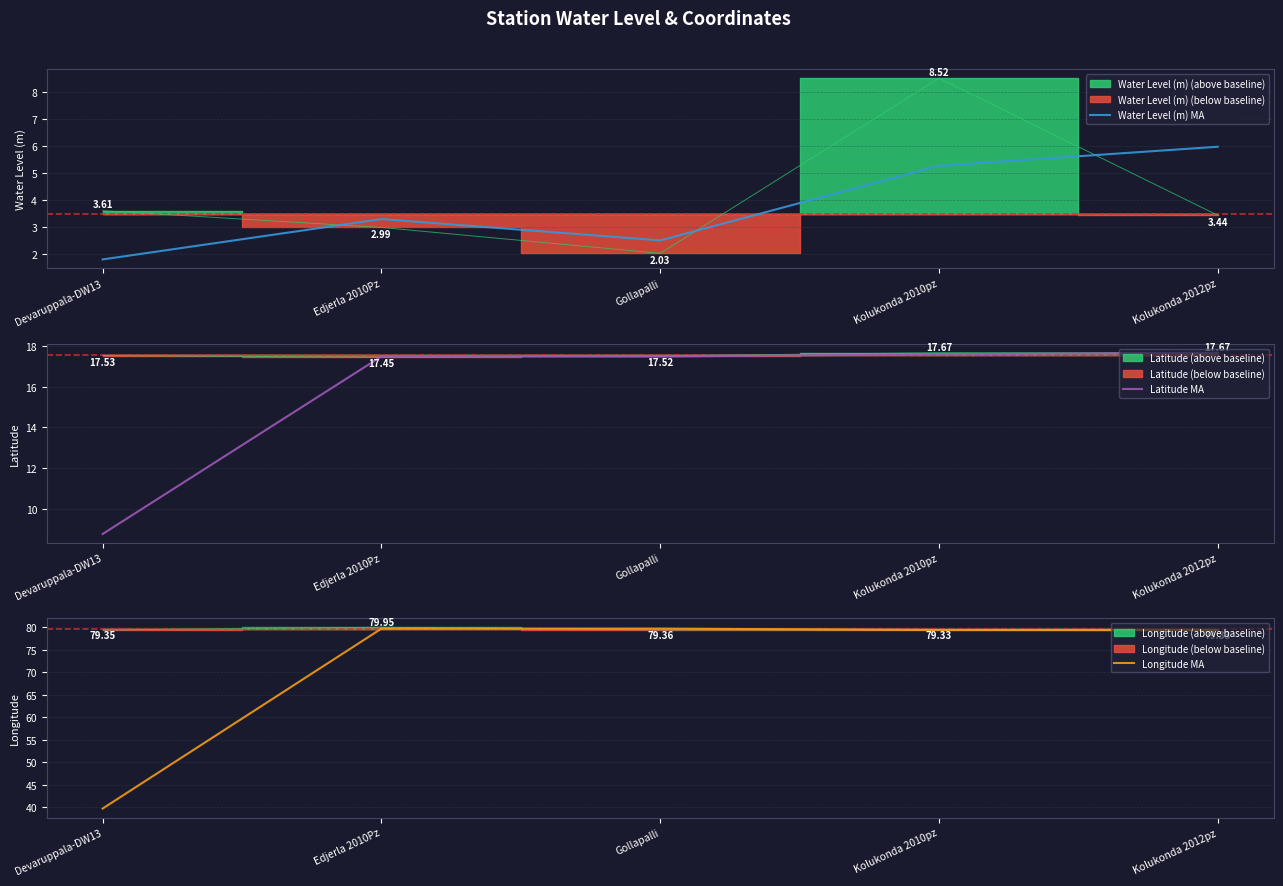

List the labels in order of Water Level (m) MA value, largest first.

Kolukonda 2012pz, Kolukonda 2010pz, Edjerla 2010Pz, Gollapalli, Devaruppala-DW13